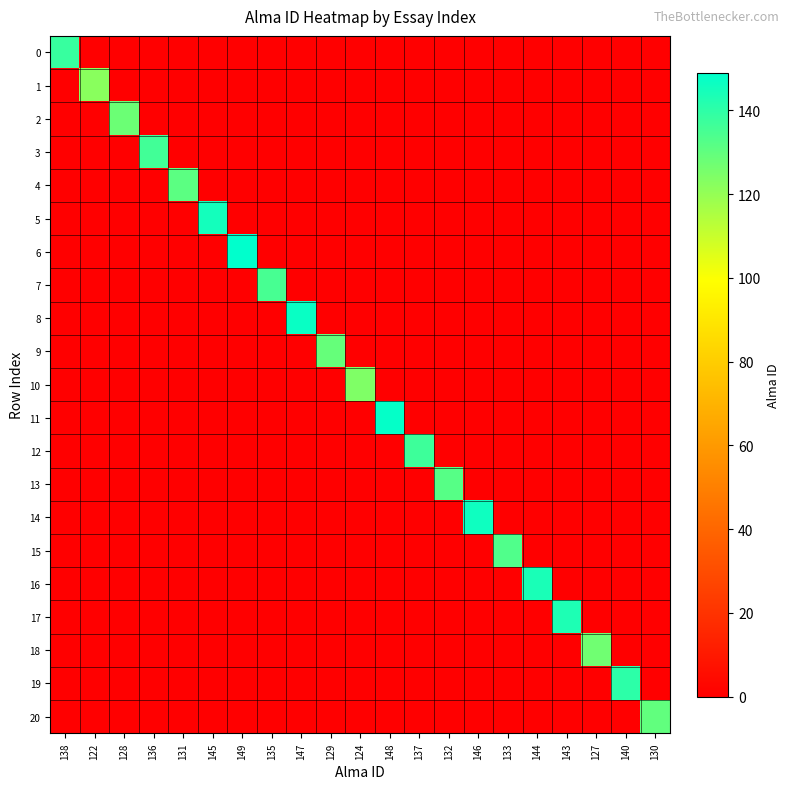

Reading right to left, list all the values displayed in this chart.

0: 130=0	140=0	127=0	143=0	144=0	133=0	146=0	132=0	137=0	148=0	124=0	129=0	147=0	135=0	149=0	145=0	131=0	136=0	128=0	122=0	138=138
1: 130=0	140=0	127=0	143=0	144=0	133=0	146=0	132=0	137=0	148=0	124=0	129=0	147=0	135=0	149=0	145=0	131=0	136=0	128=0	122=122	138=0
2: 130=0	140=0	127=0	143=0	144=0	133=0	146=0	132=0	137=0	148=0	124=0	129=0	147=0	135=0	149=0	145=0	131=0	136=0	128=128	122=0	138=0
3: 130=0	140=0	127=0	143=0	144=0	133=0	146=0	132=0	137=0	148=0	124=0	129=0	147=0	135=0	149=0	145=0	131=0	136=136	128=0	122=0	138=0
4: 130=0	140=0	127=0	143=0	144=0	133=0	146=0	132=0	137=0	148=0	124=0	129=0	147=0	135=0	149=0	145=0	131=131	136=0	128=0	122=0	138=0
5: 130=0	140=0	127=0	143=0	144=0	133=0	146=0	132=0	137=0	148=0	124=0	129=0	147=0	135=0	149=0	145=145	131=0	136=0	128=0	122=0	138=0
6: 130=0	140=0	127=0	143=0	144=0	133=0	146=0	132=0	137=0	148=0	124=0	129=0	147=0	135=0	149=149	145=0	131=0	136=0	128=0	122=0	138=0
7: 130=0	140=0	127=0	143=0	144=0	133=0	146=0	132=0	137=0	148=0	124=0	129=0	147=0	135=135	149=0	145=0	131=0	136=0	128=0	122=0	138=0
8: 130=0	140=0	127=0	143=0	144=0	133=0	146=0	132=0	137=0	148=0	124=0	129=0	147=147	135=0	149=0	145=0	131=0	136=0	128=0	122=0	138=0
9: 130=0	140=0	127=0	143=0	144=0	133=0	146=0	132=0	137=0	148=0	124=0	129=129	147=0	135=0	149=0	145=0	131=0	136=0	128=0	122=0	138=0
10: 130=0	140=0	127=0	143=0	144=0	133=0	146=0	132=0	137=0	148=0	124=124	129=0	147=0	135=0	149=0	145=0	131=0	136=0	128=0	122=0	138=0
11: 130=0	140=0	127=0	143=0	144=0	133=0	146=0	132=0	137=0	148=148	124=0	129=0	147=0	135=0	149=0	145=0	131=0	136=0	128=0	122=0	138=0
12: 130=0	140=0	127=0	143=0	144=0	133=0	146=0	132=0	137=137	148=0	124=0	129=0	147=0	135=0	149=0	145=0	131=0	136=0	128=0	122=0	138=0
13: 130=0	140=0	127=0	143=0	144=0	133=0	146=0	132=132	137=0	148=0	124=0	129=0	147=0	135=0	149=0	145=0	131=0	136=0	128=0	122=0	138=0
14: 130=0	140=0	127=0	143=0	144=0	133=0	146=146	132=0	137=0	148=0	124=0	129=0	147=0	135=0	149=0	145=0	131=0	136=0	128=0	122=0	138=0
15: 130=0	140=0	127=0	143=0	144=0	133=133	146=0	132=0	137=0	148=0	124=0	129=0	147=0	135=0	149=0	145=0	131=0	136=0	128=0	122=0	138=0
16: 130=0	140=0	127=0	143=0	144=144	133=0	146=0	132=0	137=0	148=0	124=0	129=0	147=0	135=0	149=0	145=0	131=0	136=0	128=0	122=0	138=0
17: 130=0	140=0	127=0	143=143	144=0	133=0	146=0	132=0	137=0	148=0	124=0	129=0	147=0	135=0	149=0	145=0	131=0	136=0	128=0	122=0	138=0
18: 130=0	140=0	127=127	143=0	144=0	133=0	146=0	132=0	137=0	148=0	124=0	129=0	147=0	135=0	149=0	145=0	131=0	136=0	128=0	122=0	138=0
19: 130=0	140=140	127=0	143=0	144=0	133=0	146=0	132=0	137=0	148=0	124=0	129=0	147=0	135=0	149=0	145=0	131=0	136=0	128=0	122=0	138=0
20: 130=130	140=0	127=0	143=0	144=0	133=0	146=0	132=0	137=0	148=0	124=0	129=0	147=0	135=0	149=0	145=0	131=0	136=0	128=0	122=0	138=0